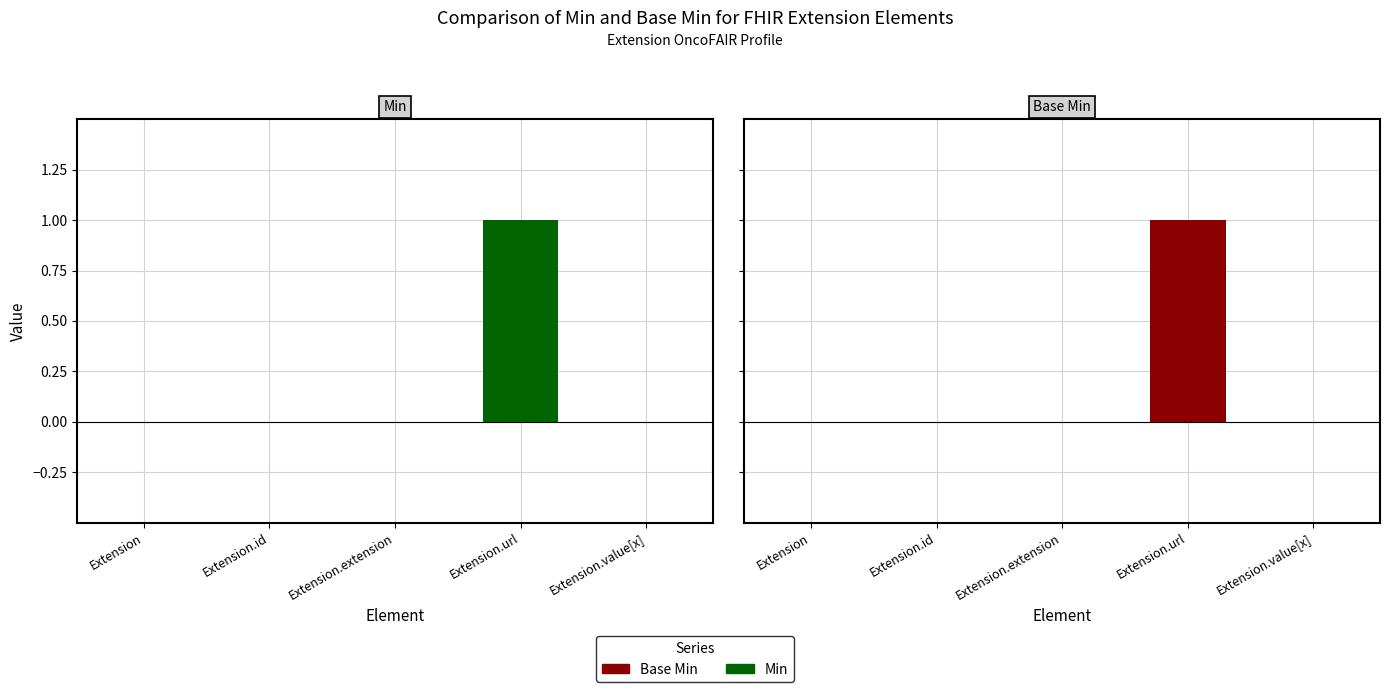

What is the highest value of the Min series?

1